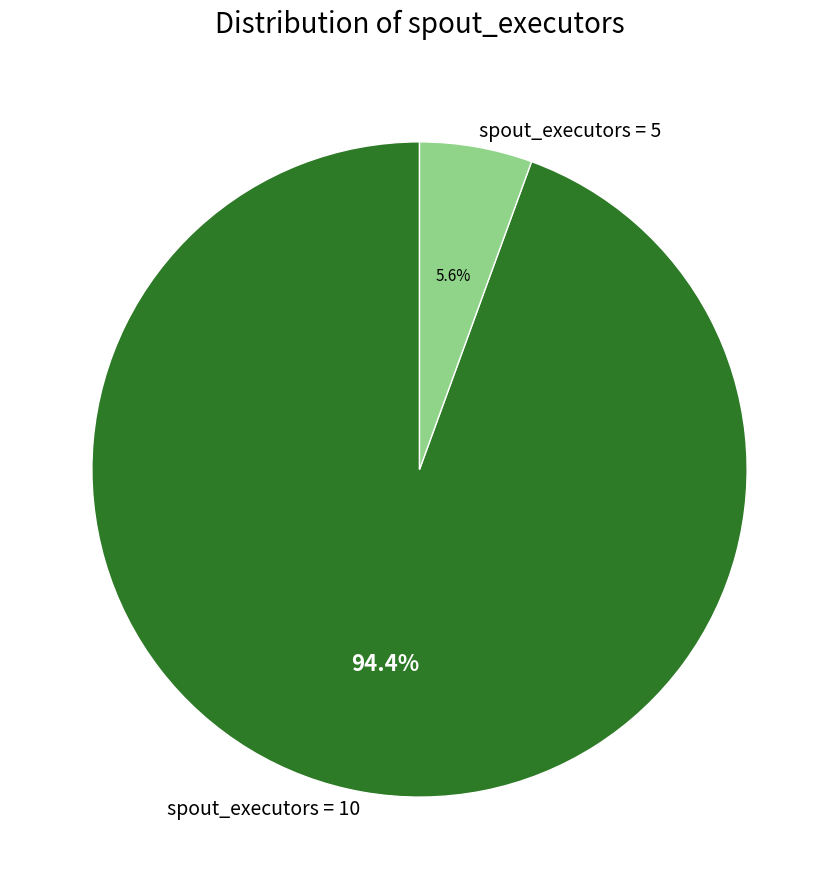

Which category has the biggest portion of the pie?

spout_executors = 10